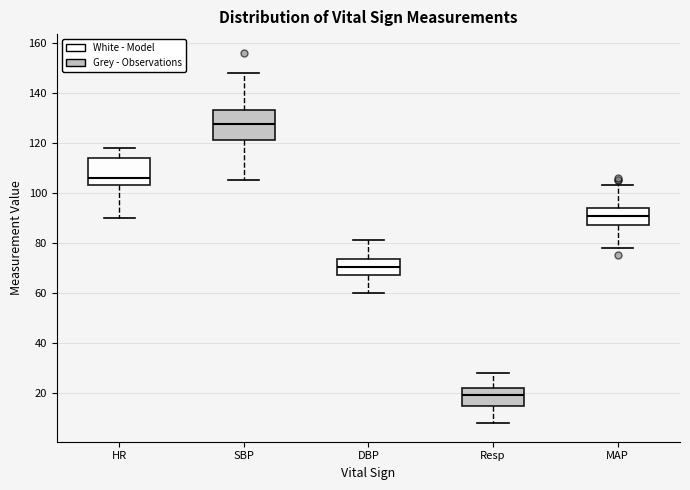

Which box's median line is the highest?

SBP